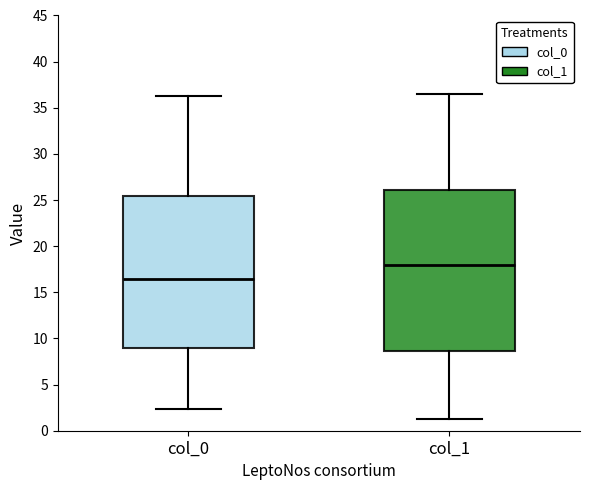

Reading left to right, transcribe this box plot: for each box, give where its median line is, the range the box spans, and where its two whiskers end, as read against the y-axis. The values are not printed on the chart, so give them approximately, as read against the axis.

col_0: median 16.5, box 9.0 to 25.5, whiskers 2.5 to 36.5
col_1: median 18.0, box 8.5 to 26.0, whiskers 1.5 to 36.5